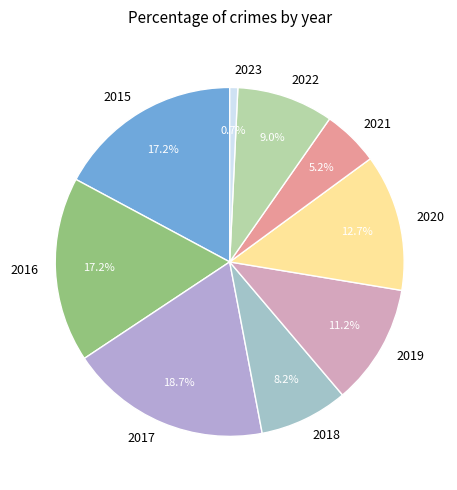

Is it true that 2015 is 3% of the pie?

False